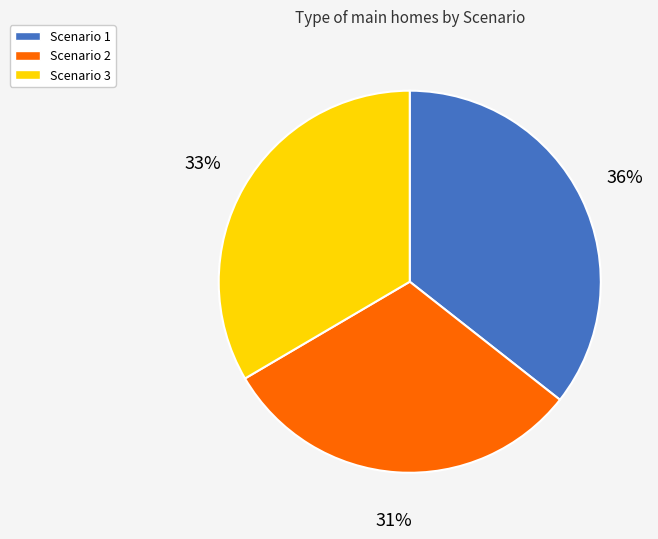

Count the number of slices in the pie.

3